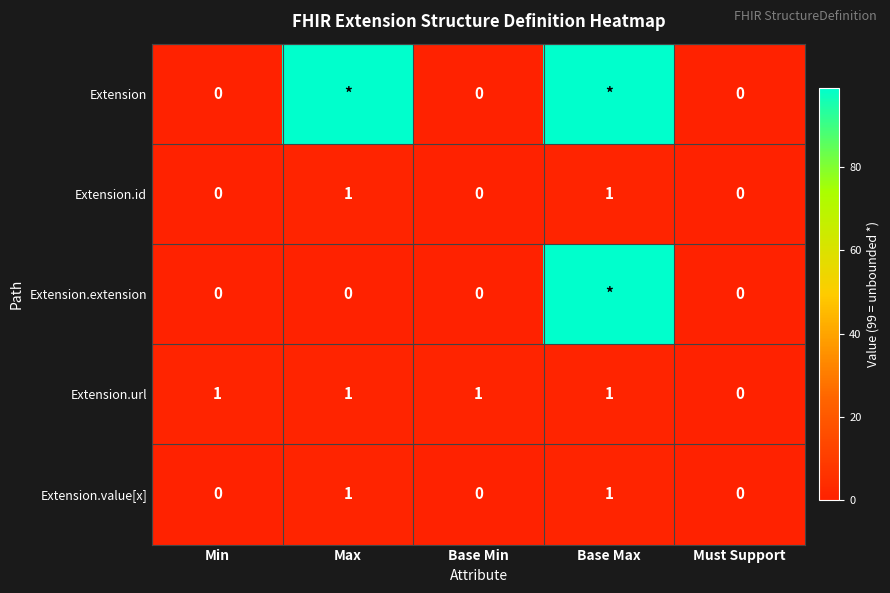

Is the value of Extension.extension at Must Support greater than the value of Extension.id at Max?

No